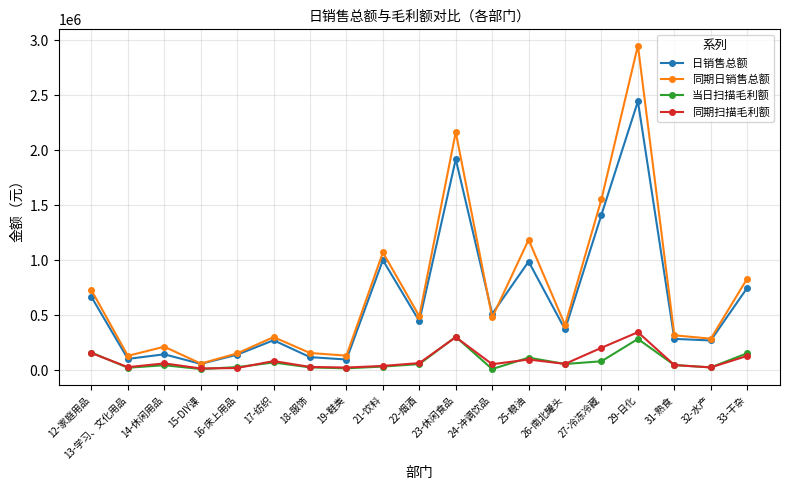

What is the maximum value shown in the chart?

2953047.4